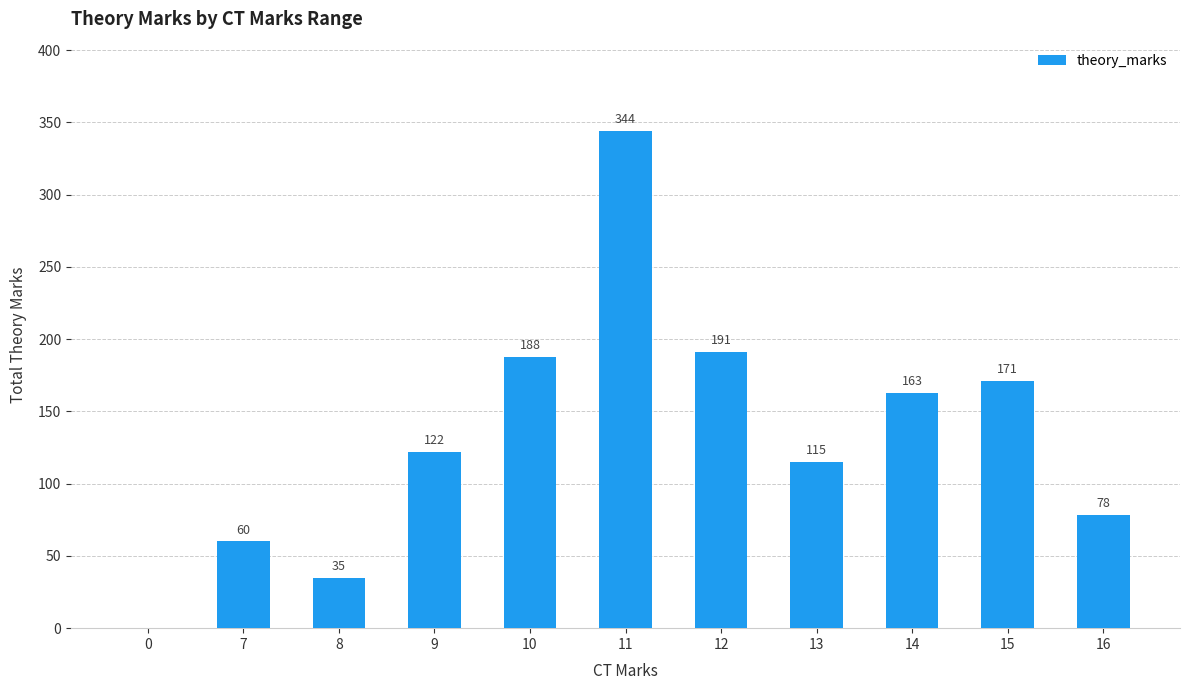

What is the sum of all values?

1467